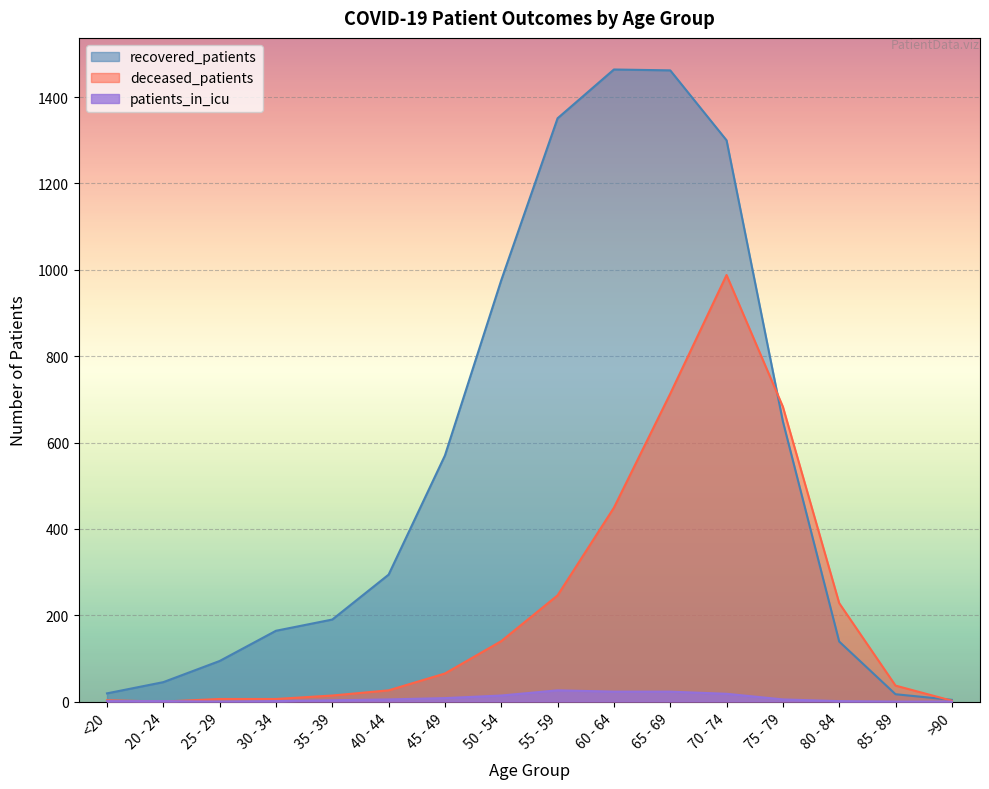

The value of patients_in_icu at 45 - 49 is 8. True or false?

True